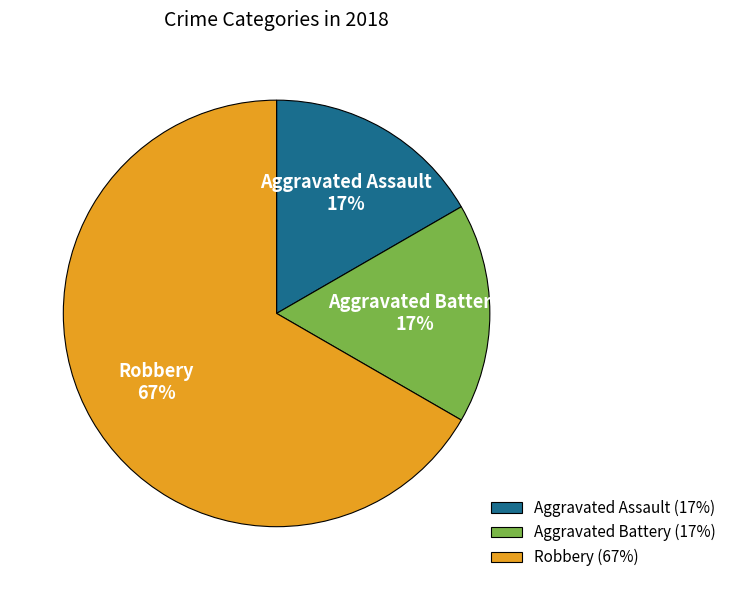

Is the sum of Robbery and Aggravated Assault greater than half?

Yes